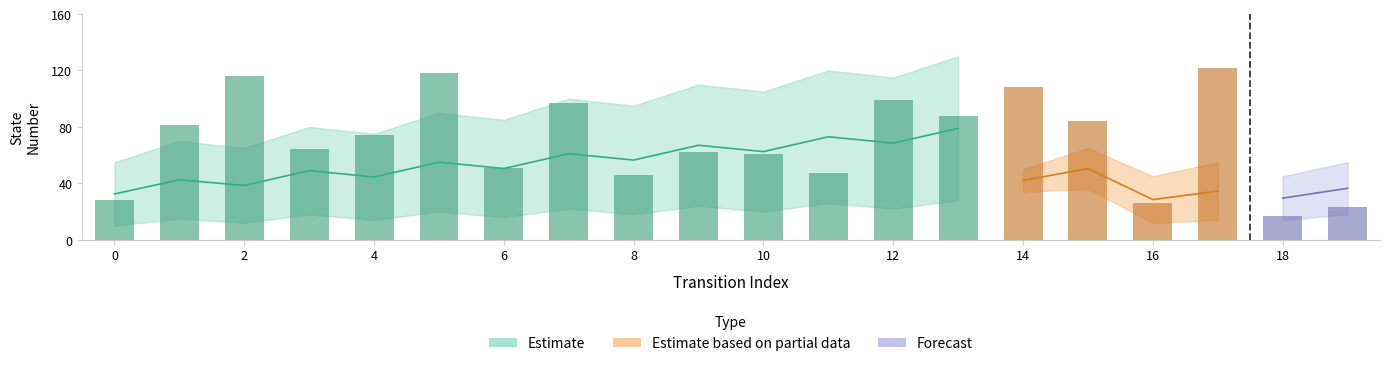

What is the value of the 5th bar from the left?

74